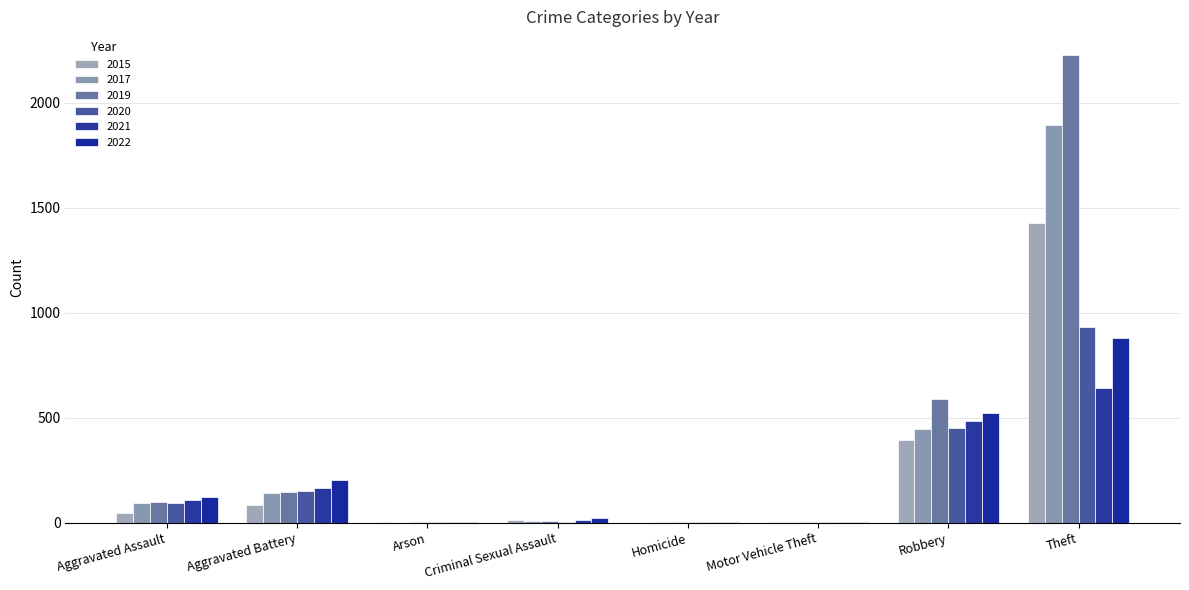

Between Arson and Theft, which is larger?

Theft